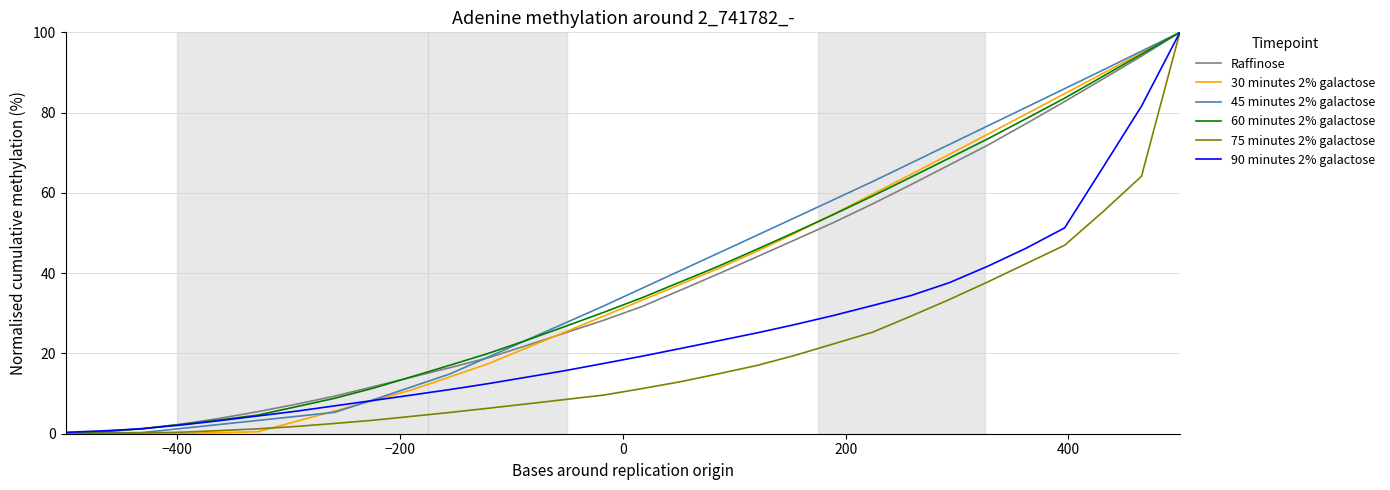

What is the highest value of the 60 minutes 2% galactose series?

100.0